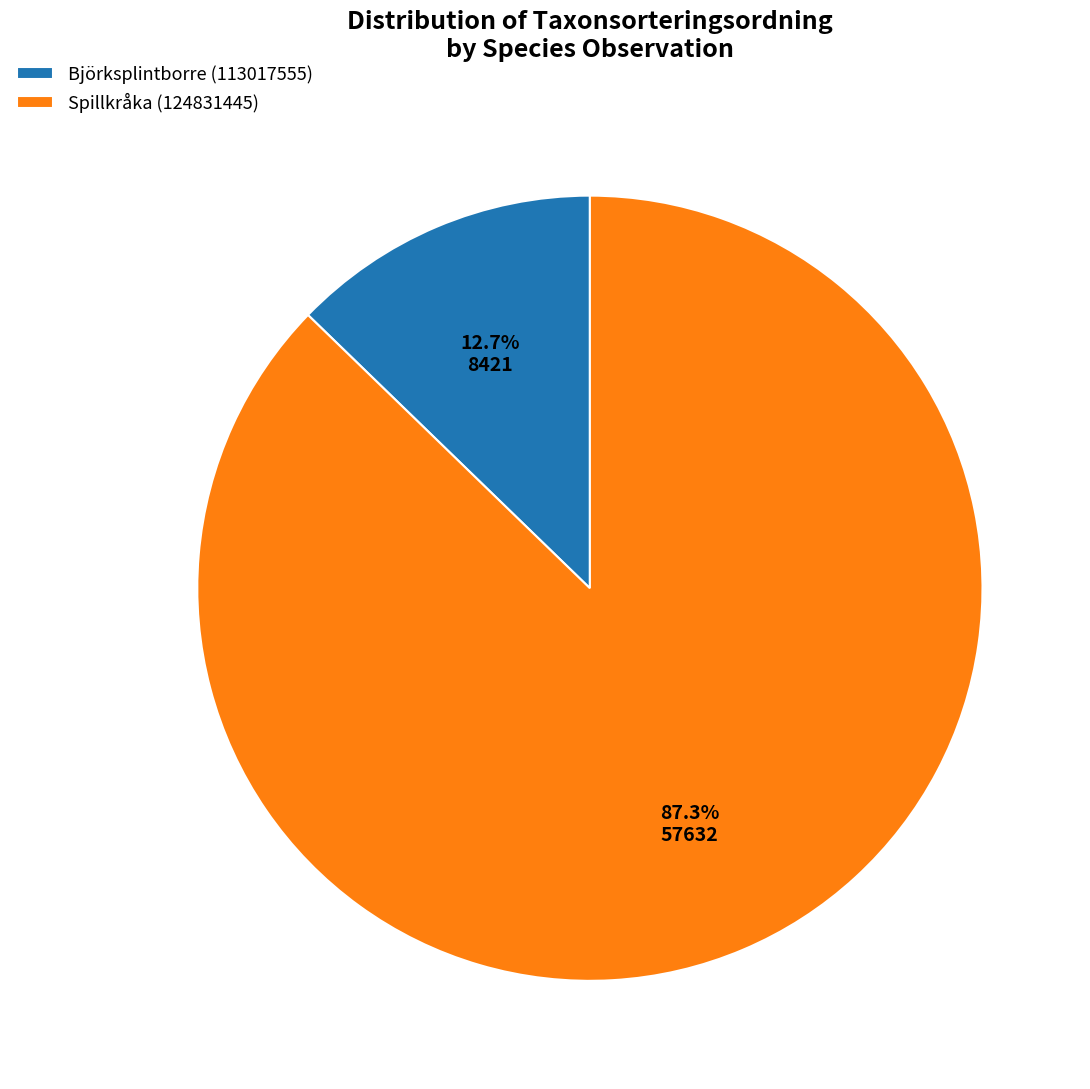

Which category has the biggest portion of the pie?

Spillkråka (124831445)